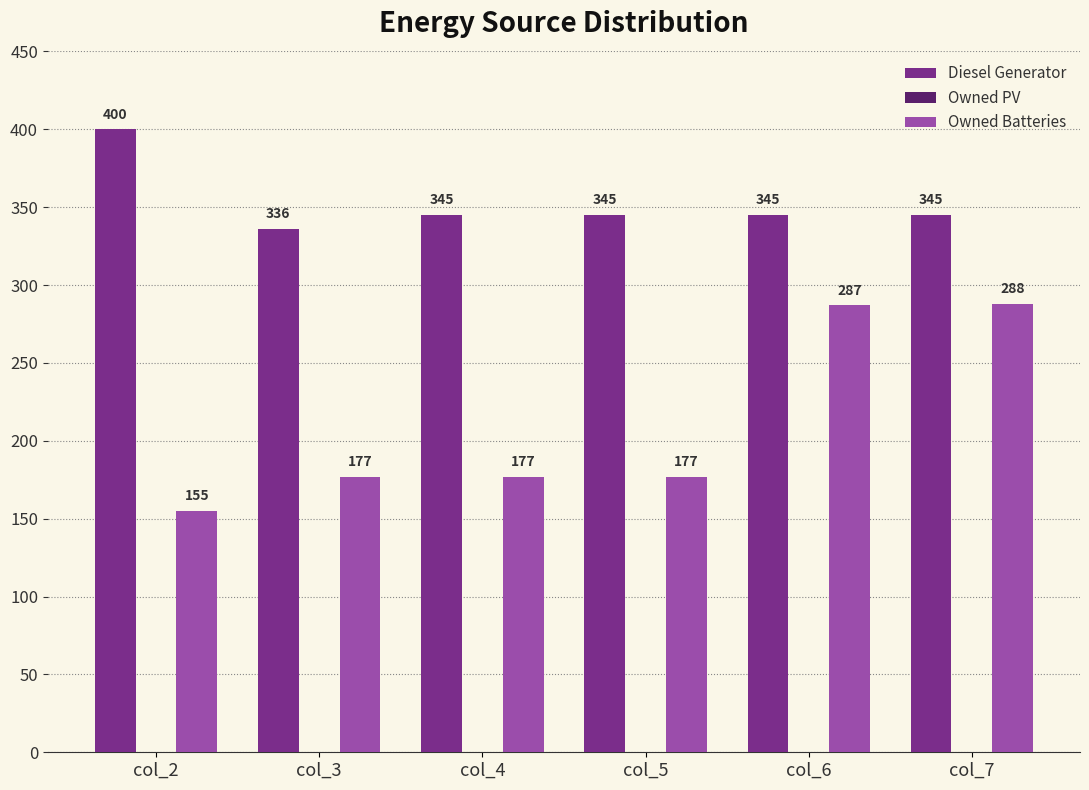

Does the chart contain stacked bars?

No